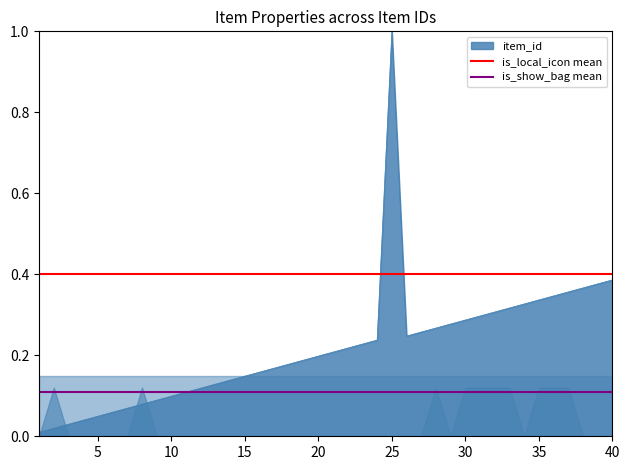

The item_id series shows 1.0 at 25. True or false?

True